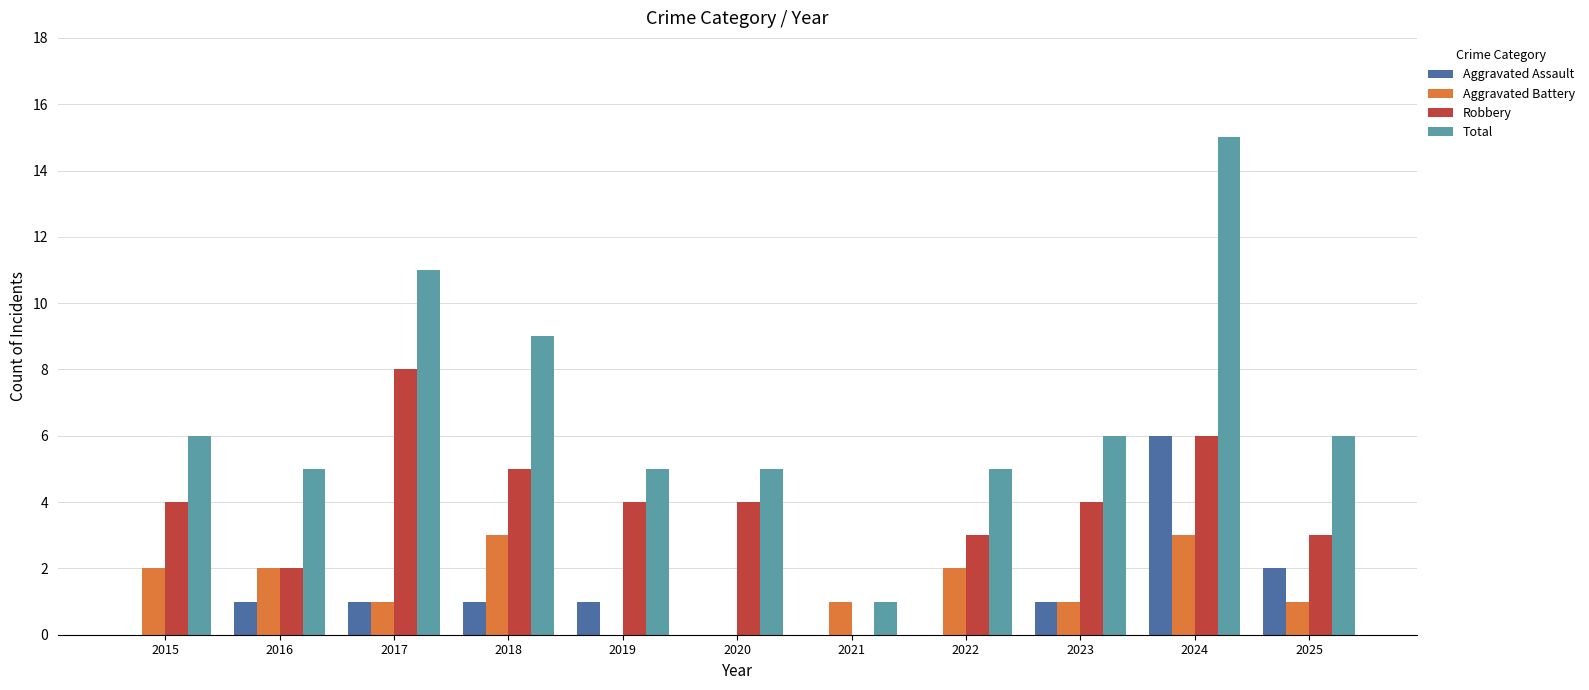

How many series are shown in this chart?

4